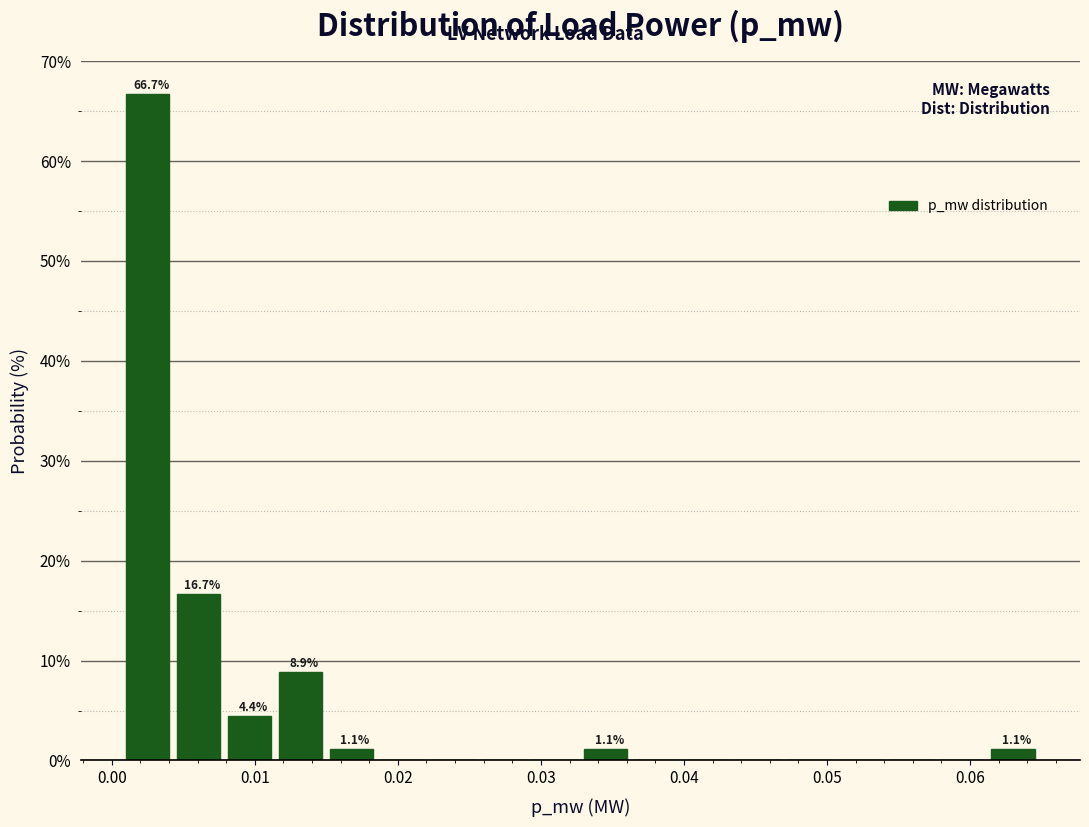

Around what value on the x-axis is the tallest bar? Give the approximate position of its centre, as read against the axis.

0.003